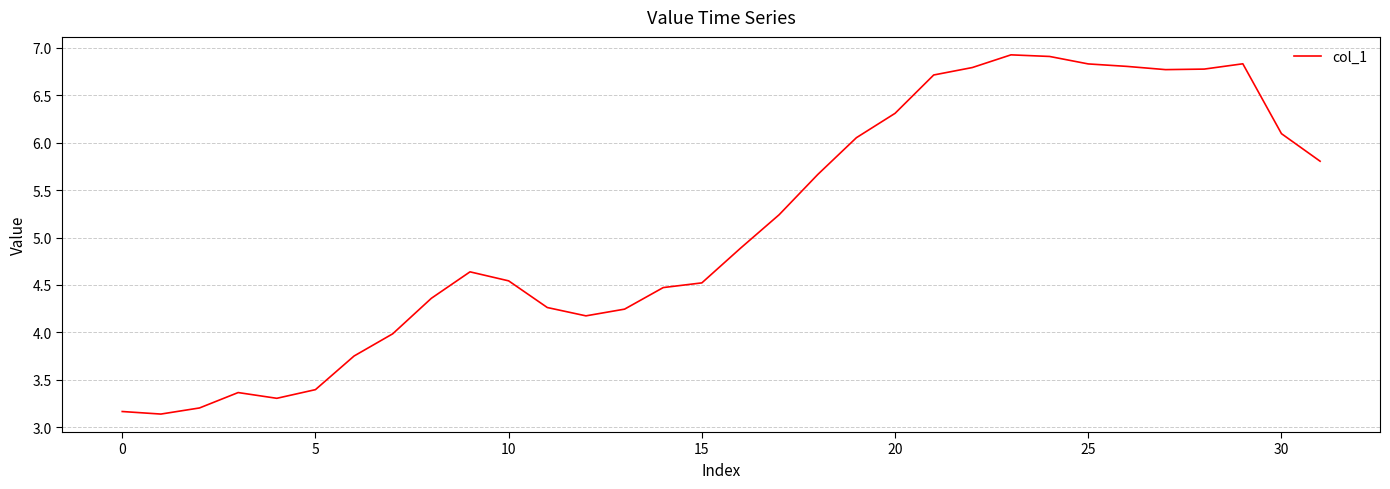

What is the greatest value displayed?

6.9